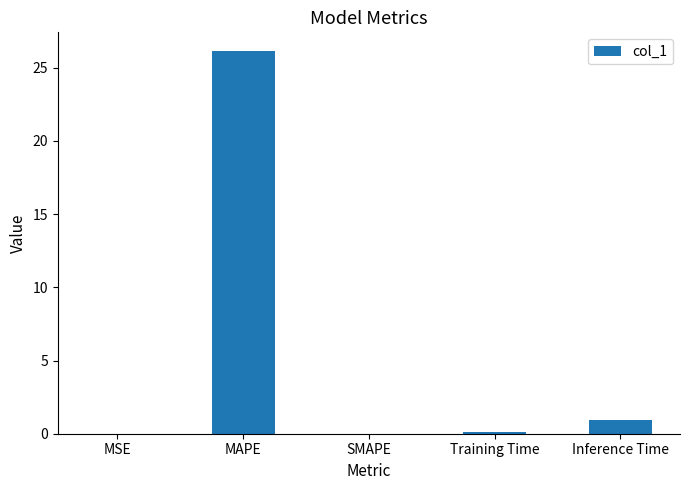

Where is the data nearest to the value 13?

Inference Time